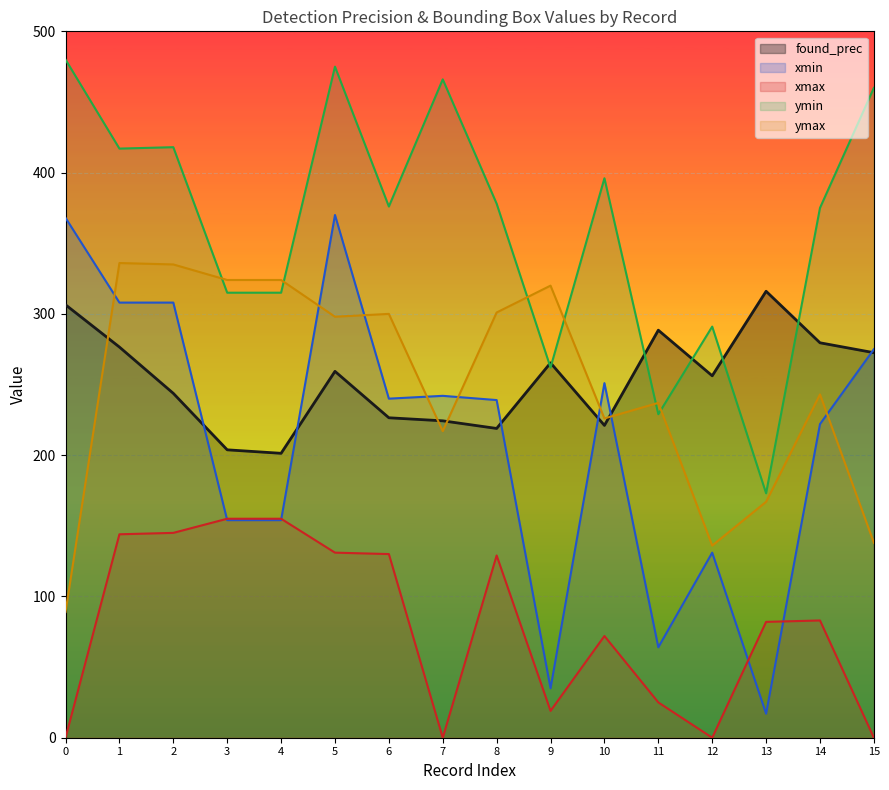

At how many categories does at least one series exceed 95?

16